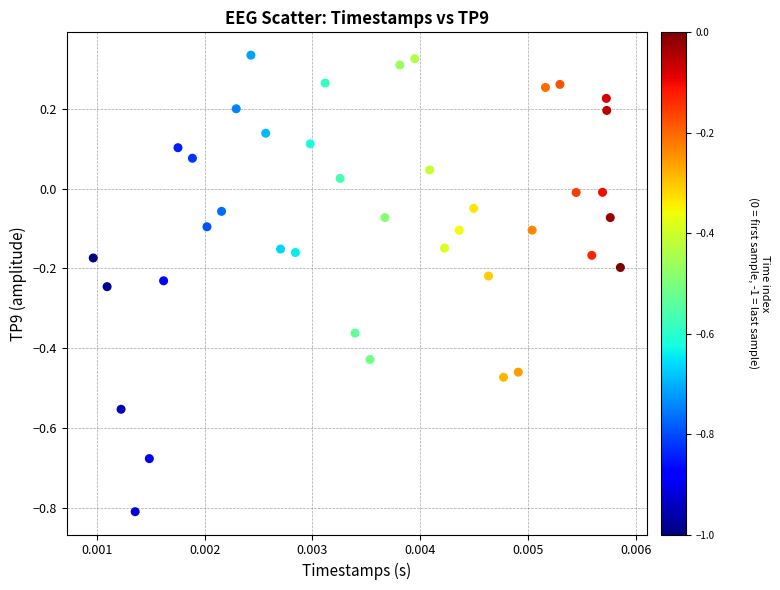

What is the range of Y values (max minus min)?

1.1